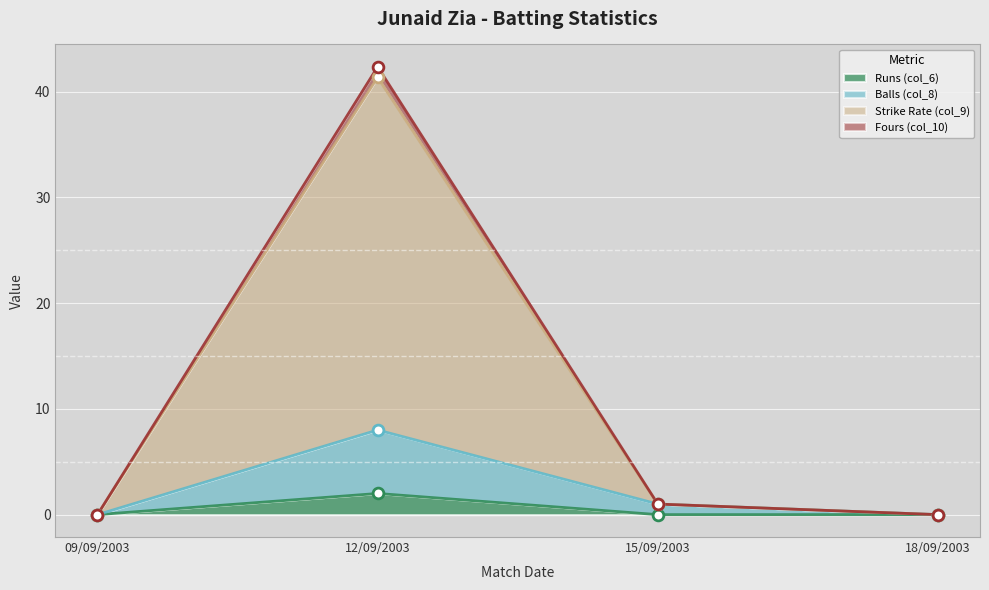

What is the total value across all series at 12/09/2003?

54.3